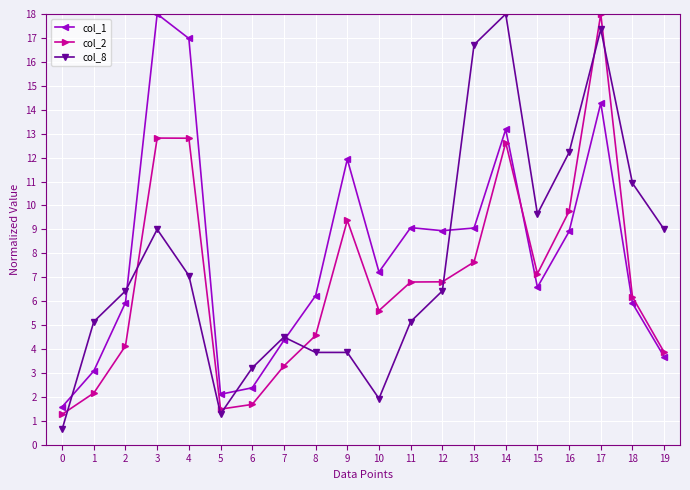

Where do col_1 and col_2 first cross each other?

14 and 15